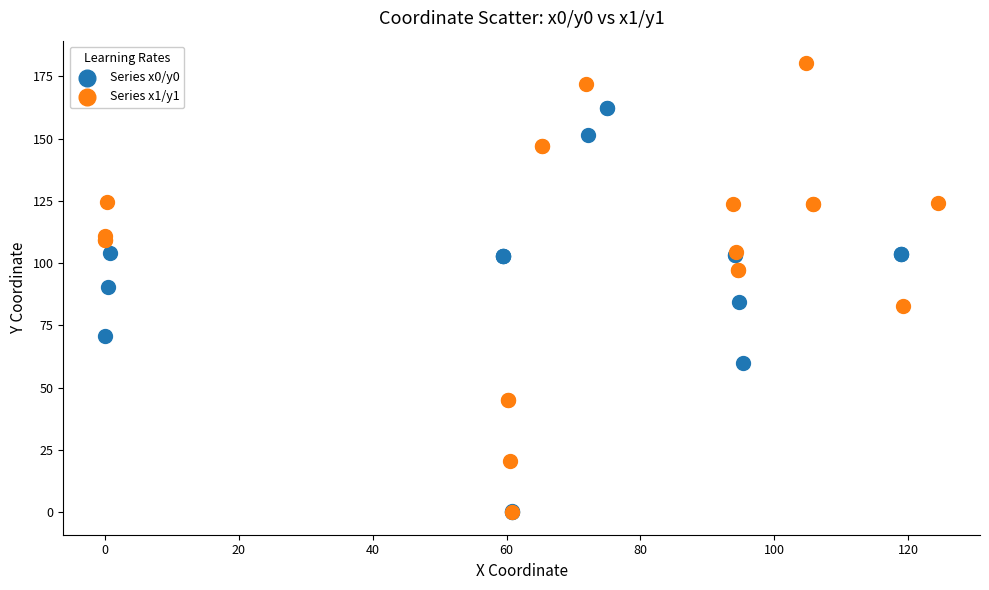

Which series contains the highest Y value?

Series x1/y1